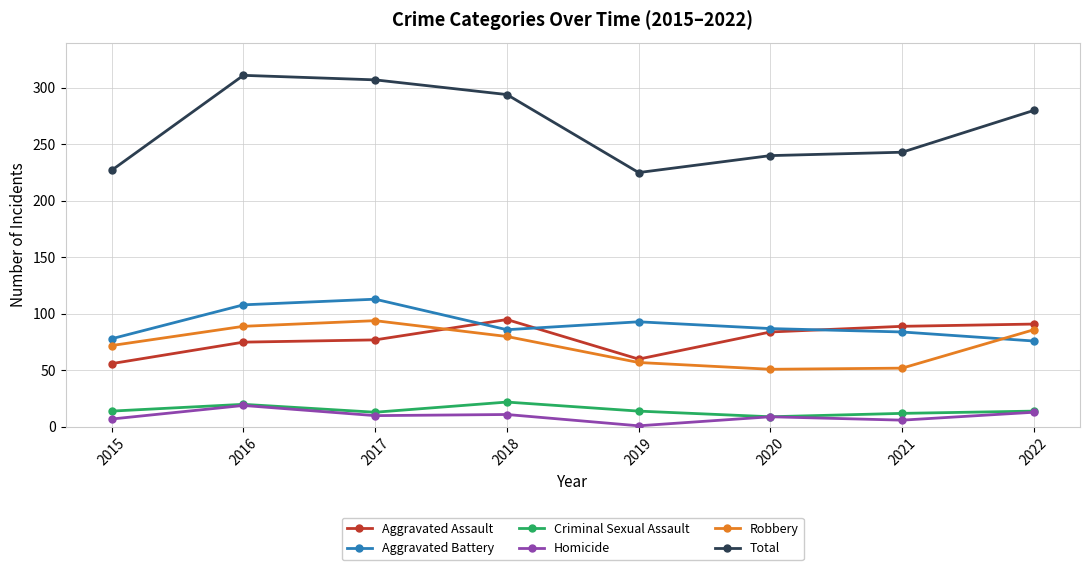

What is the value of the Total point at the 6th from the left?

240